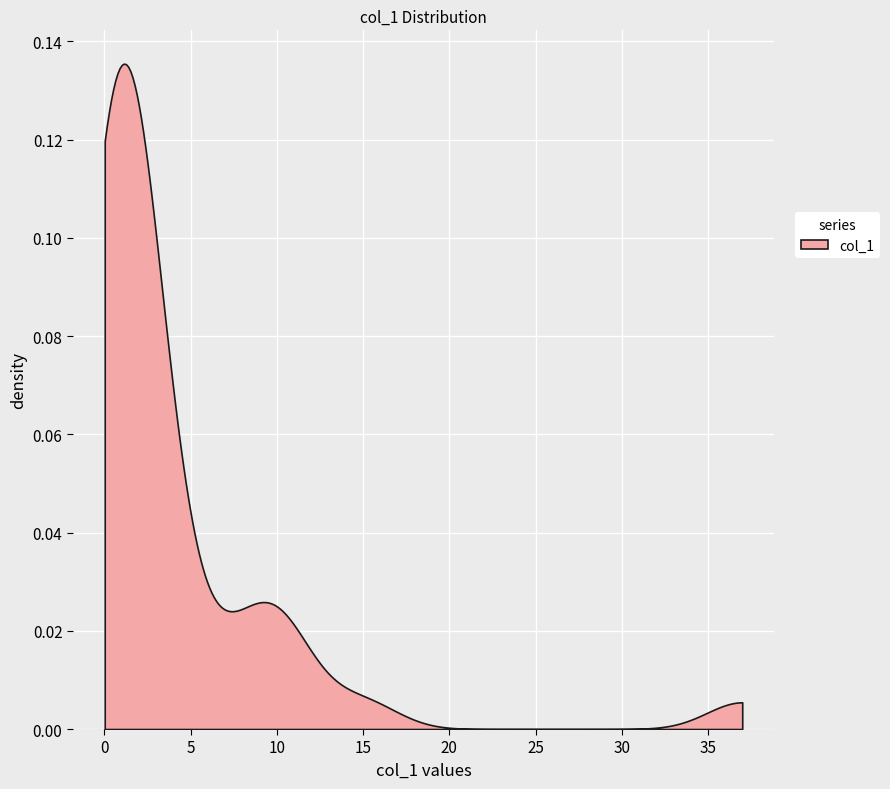

The value at 36 is 0.0. True or false?

True